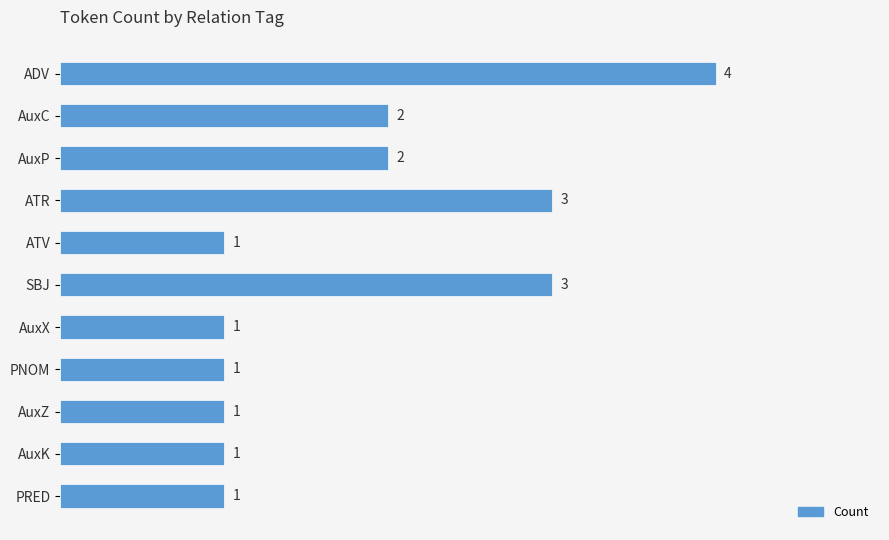

True or false: the data shows 5 at SBJ.

False